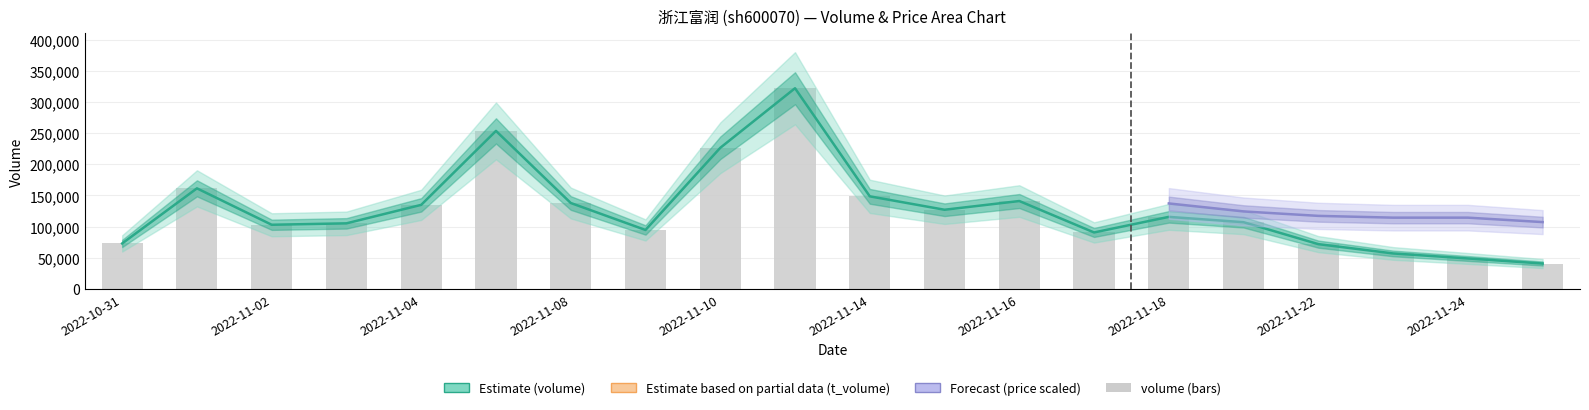

Which has a higher value, 2022-11-24 or 2022-11-16?

2022-11-16